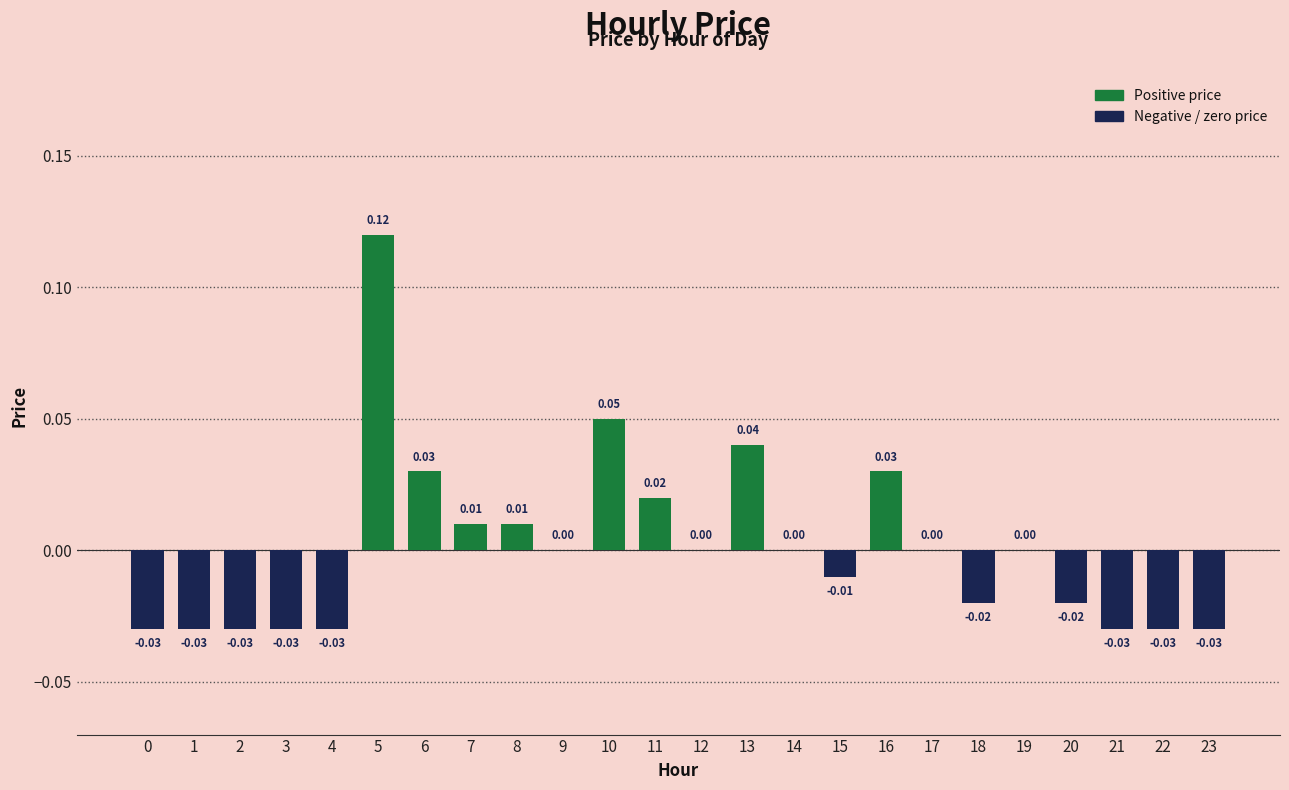

Between 23 and 17, which is larger?

17